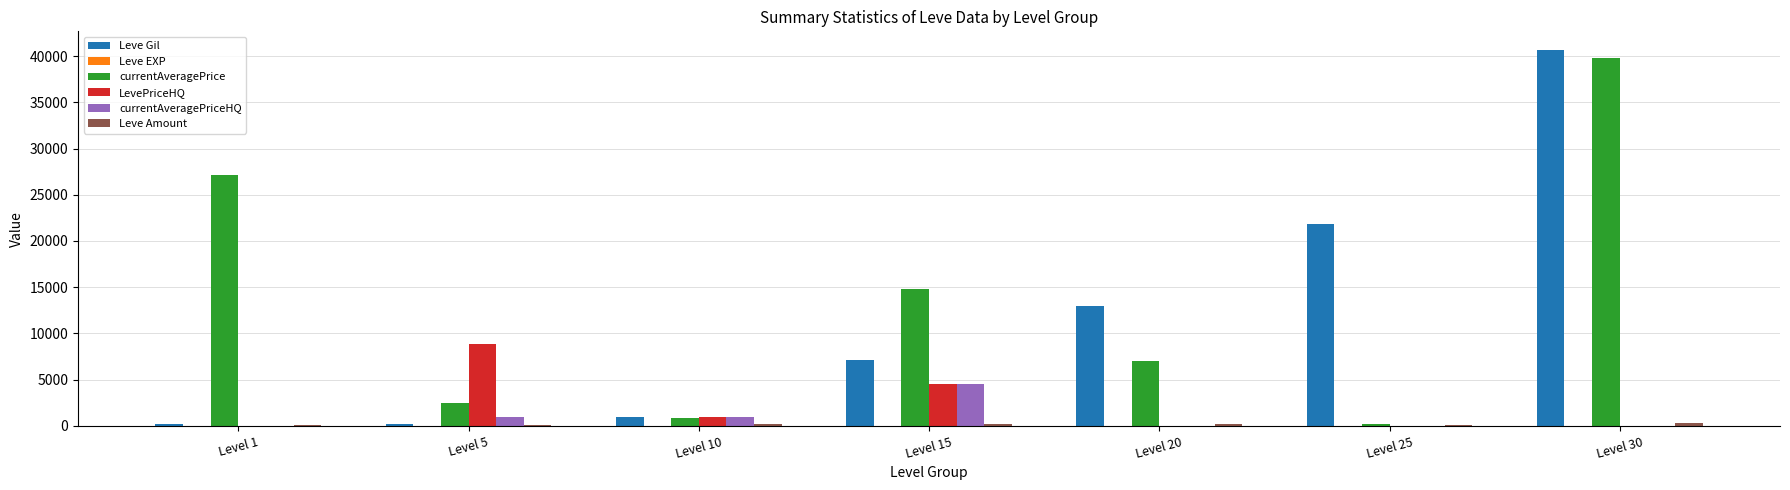

Does the chart contain stacked bars?

No